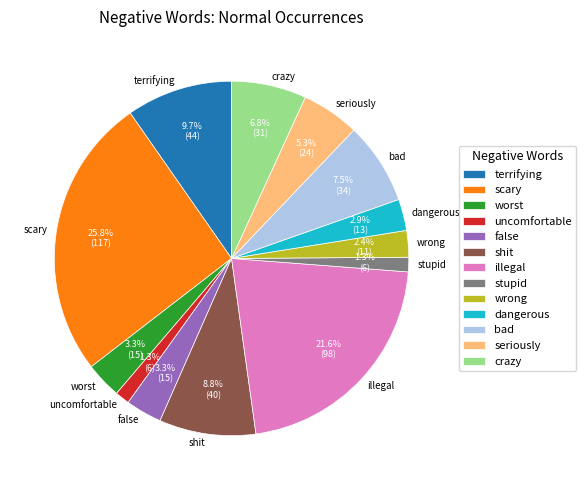

What percentage is NOT represented by crazy?

93.2%